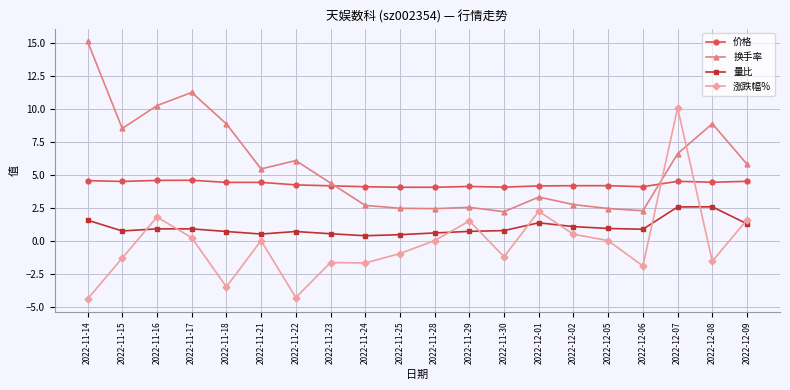

Rank the series by their maximum value, from lowest to highest.

量比, 价格, 涨跌幅%, 换手率